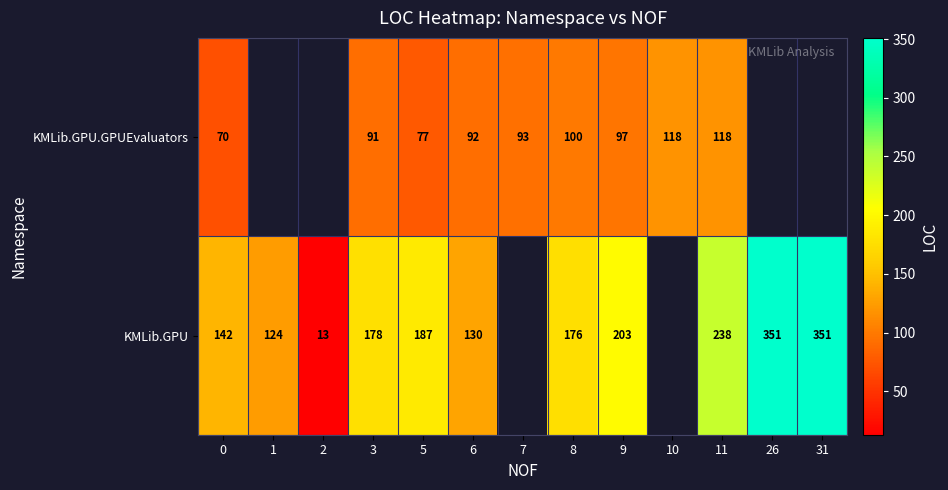

The KMLib.GPU.GPUEvaluators series shows 92 at 6. True or false?

True